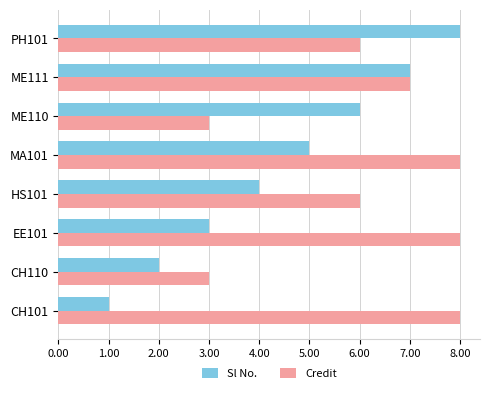

Is the value of Sl No. at MA101 greater than the value of Credit at CH101?

No